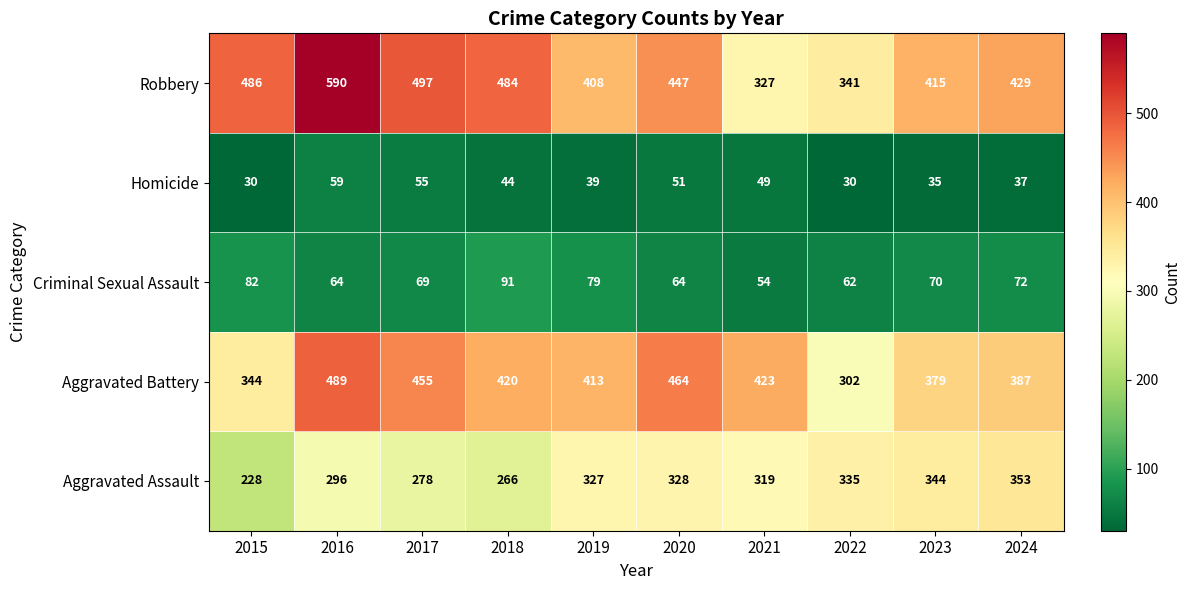

Which series has the largest total across all categories?

Robbery